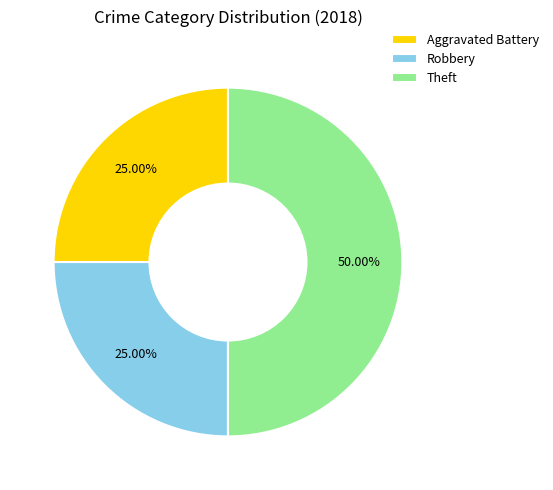

Between Theft and Robbery, which is larger?

Theft